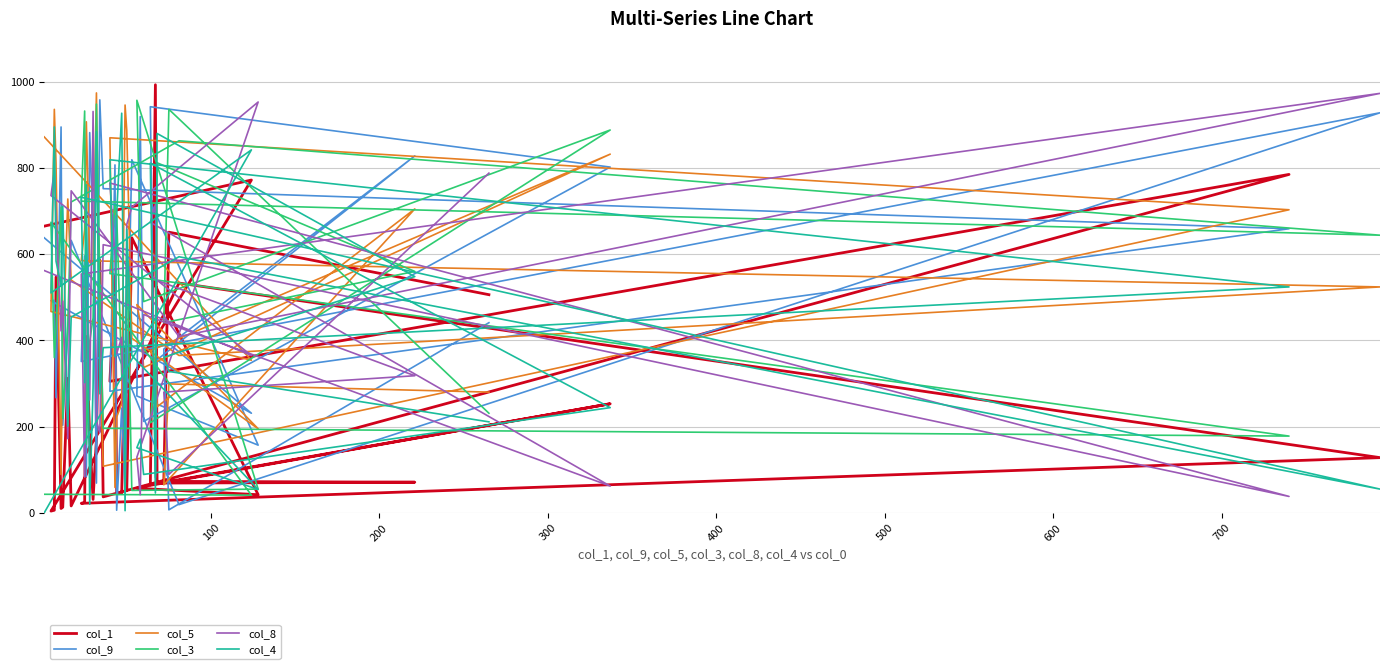

After their last crossing, which series has the higher values: col_3 or col_1?

col_1